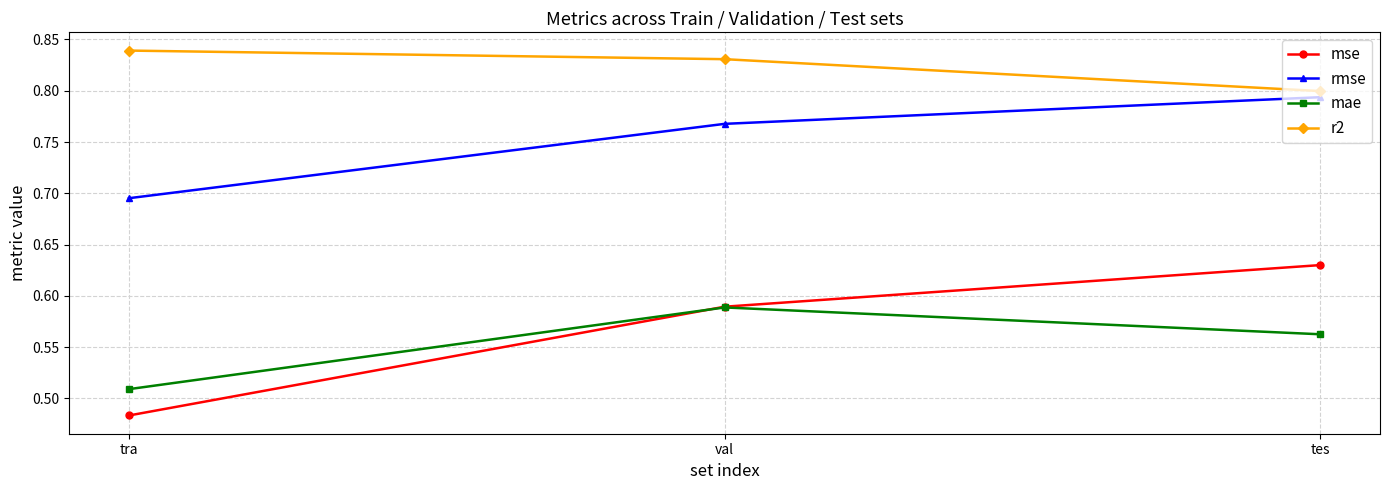

Which series has the largest total across all categories?

r2